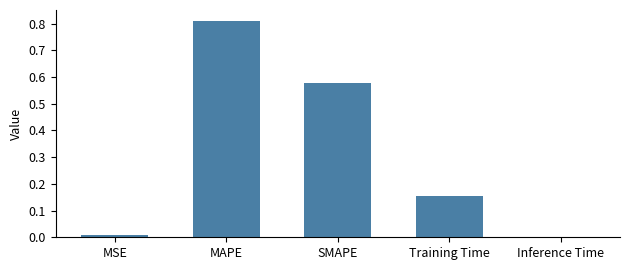

What is the change in value from SMAPE to Training Time?

-0.4